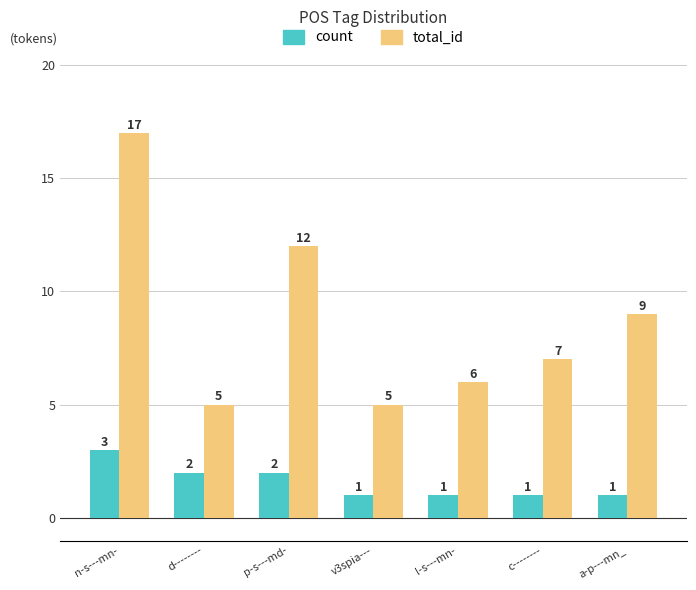

List the series in order of their peak value, lowest first.

count, total_id